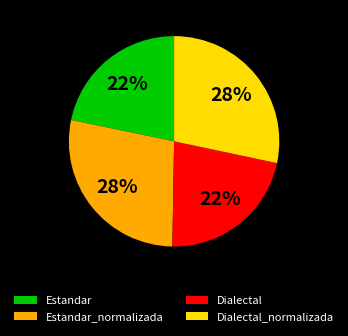

To the nearest percent, what is the difference between the Estandar_normalizada and Estandar slice percentages?

6%